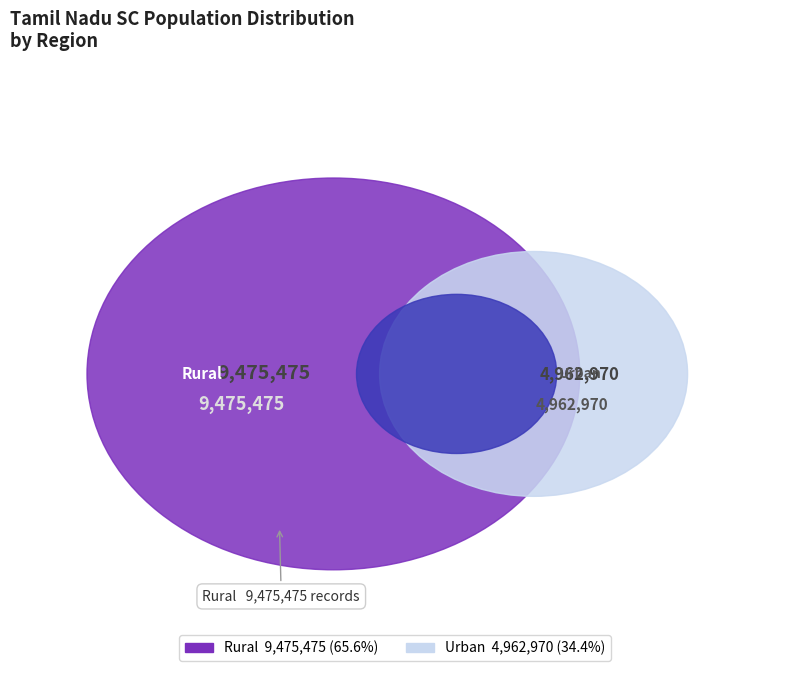

What is the smallest slice in the pie chart?

Urban